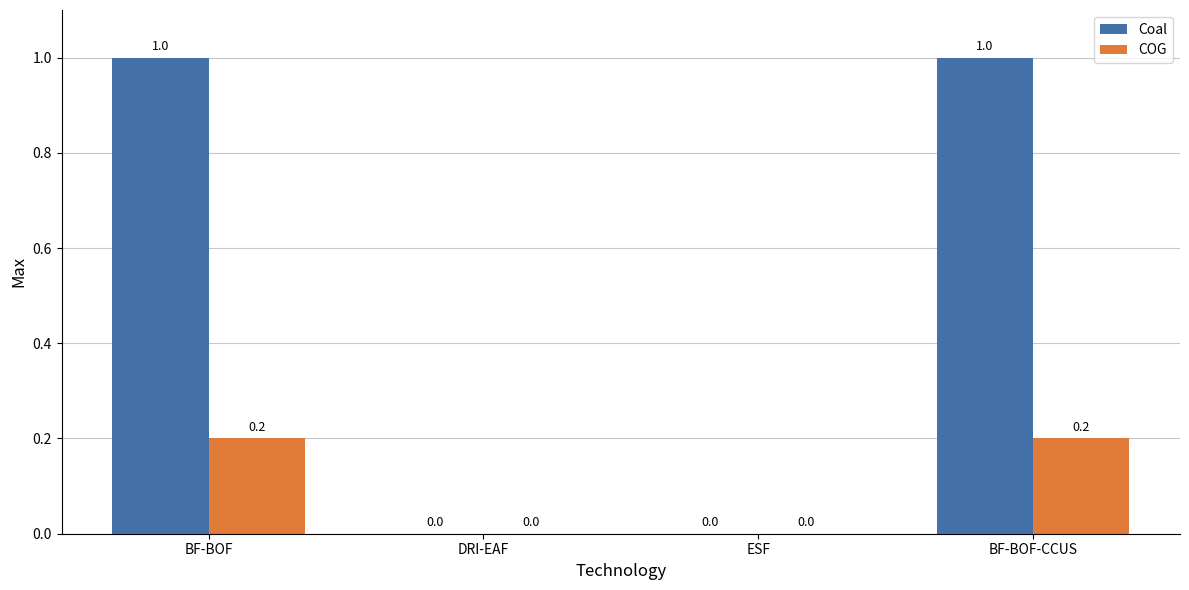

How many positive values does the COG series have?

2